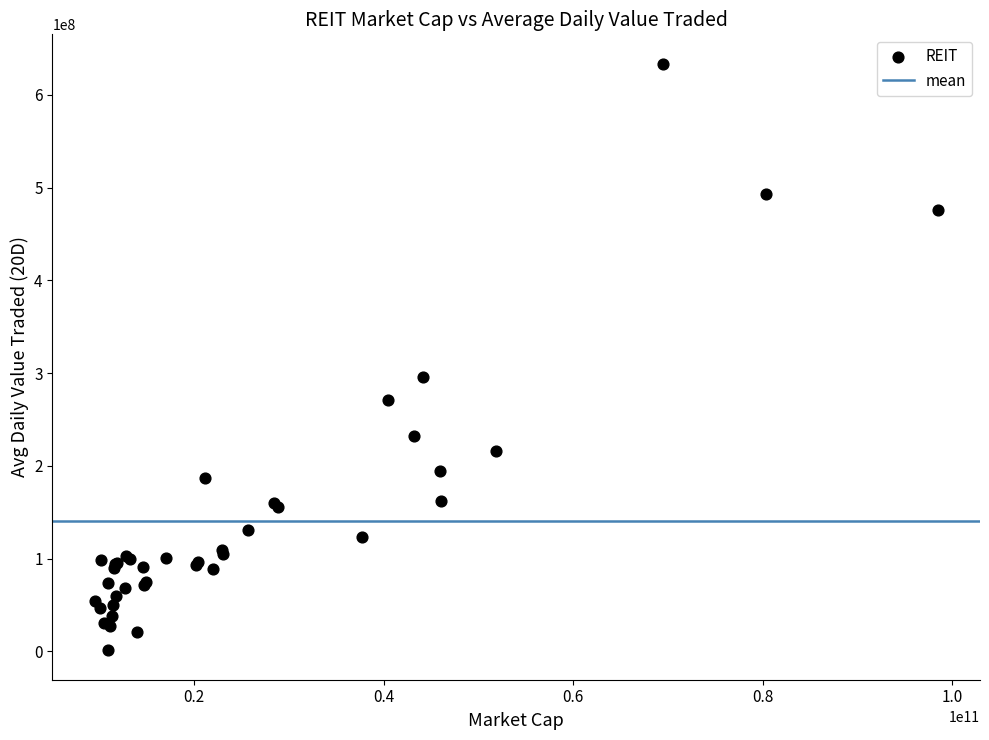

What Y value in the scatter plot is closest to 317445288?

295730368.0